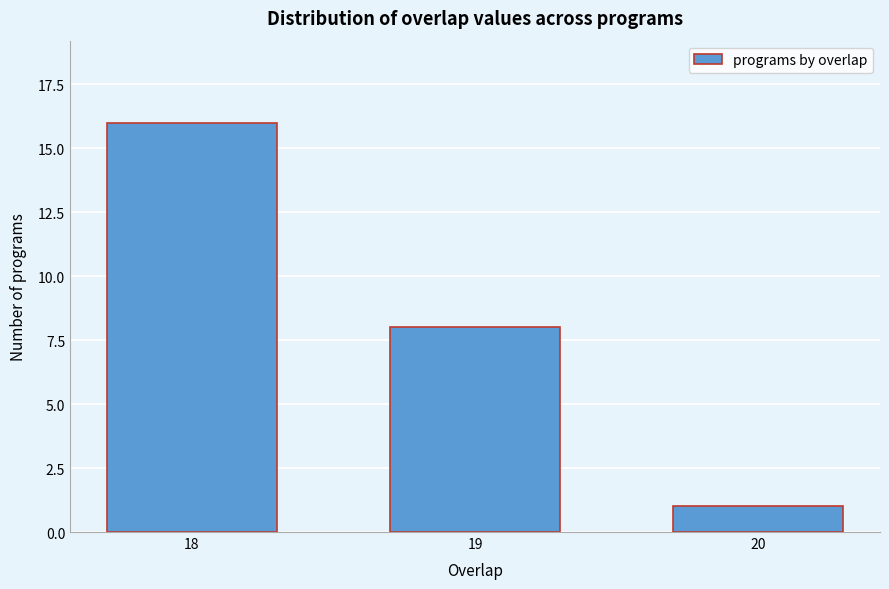

Reading right to left, list all the values displayed in this chart.

1	8	16